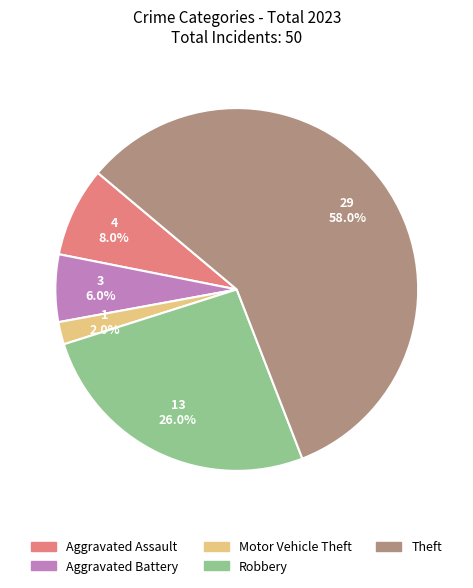

Count the number of slices in the pie.

5